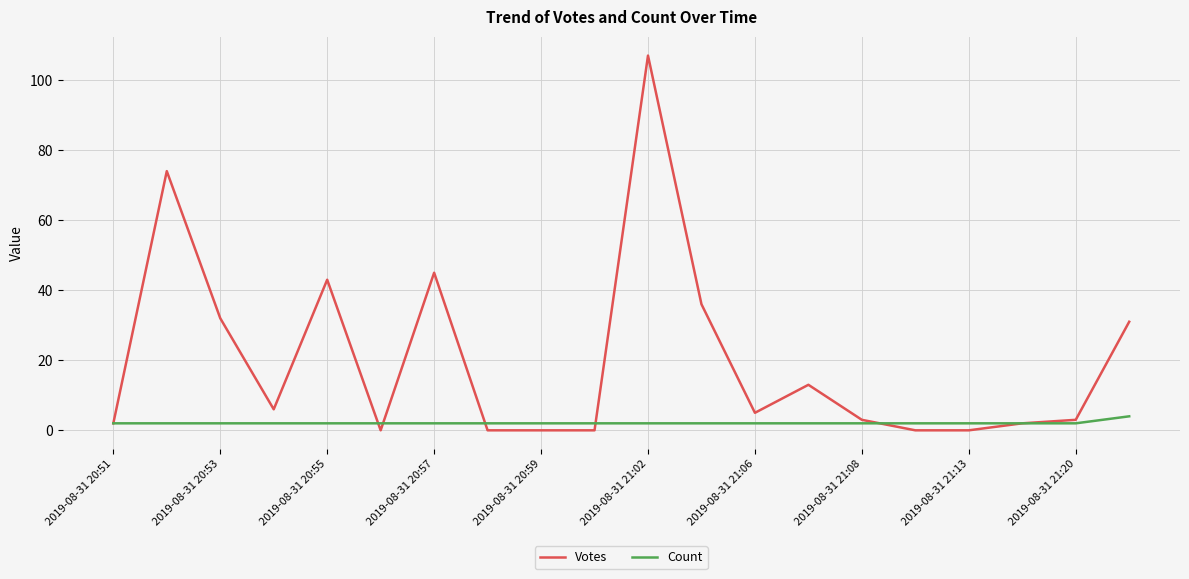

Which series has the largest total across all categories?

Votes